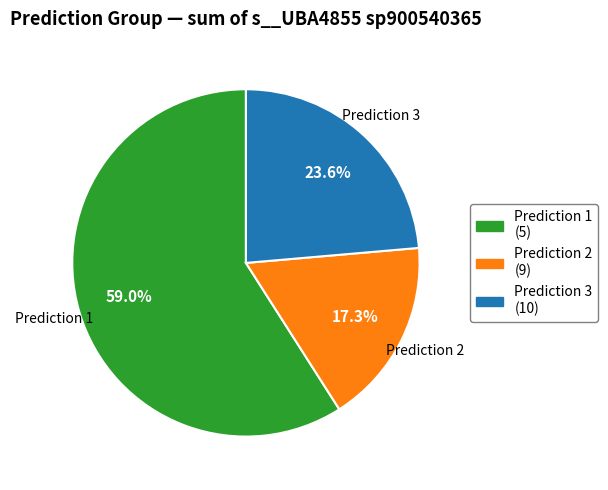

What percentage is NOT represented by Prediction 2 (9)?

82.7%